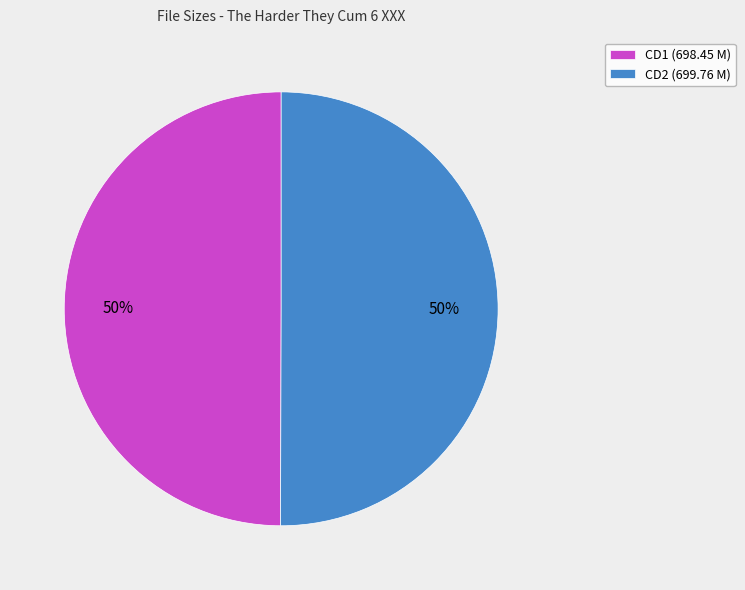

To the nearest percent, what portion does CD2 (699.76 M) represent?

50%